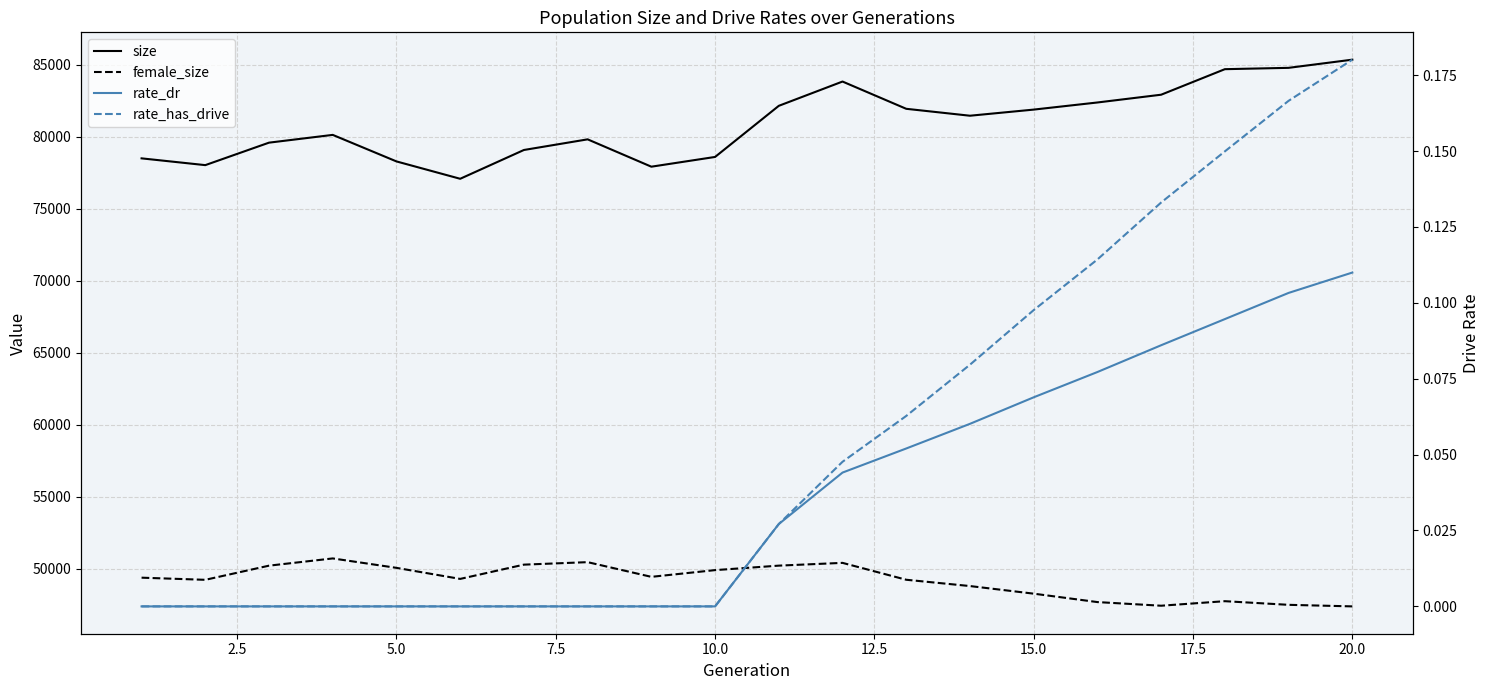

Is the value of size at 12 greater than the value of female_size at 10.0?

Yes